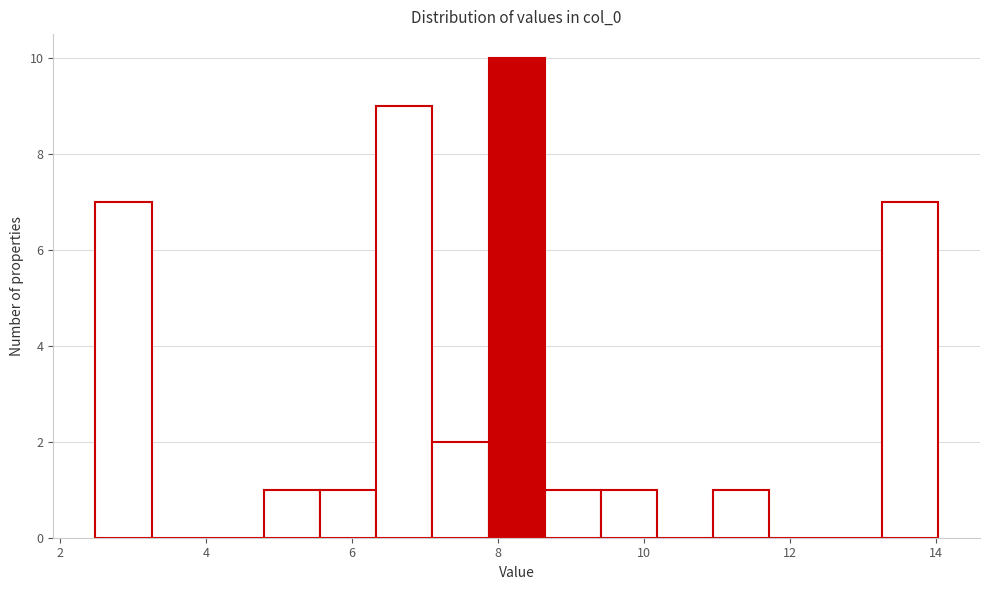

Read against the x-axis, roughly where is the centre of the tallest bar?

8.2